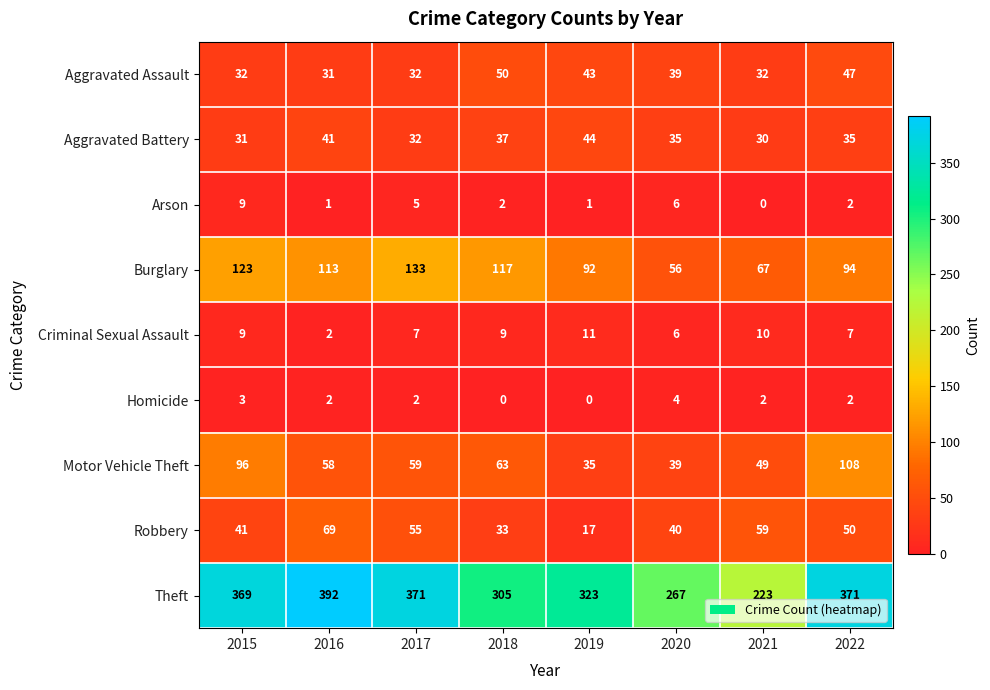

At which label does Theft reach its peak?

2016